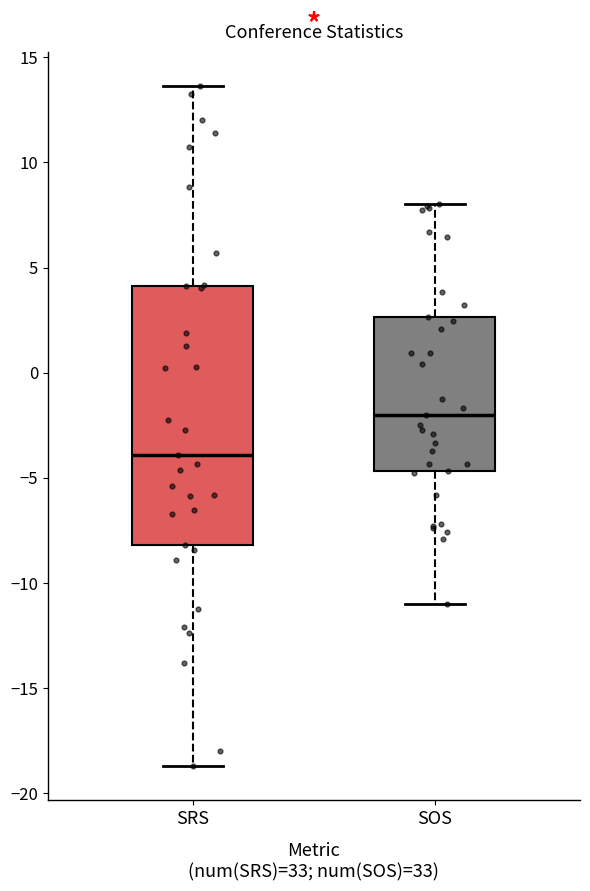

Reading left to right, read every box against the y-axis: the position of its median line, the range the box covers, and the ends of its whiskers. The values are not printed on the chart, so give them approximately, as read against the axis.

SRS: median -4.0, box -8.0 to 4.0, whiskers -18.5 to 13.5
SOS: median -2.0, box -4.5 to 2.5, whiskers -11.0 to 8.0